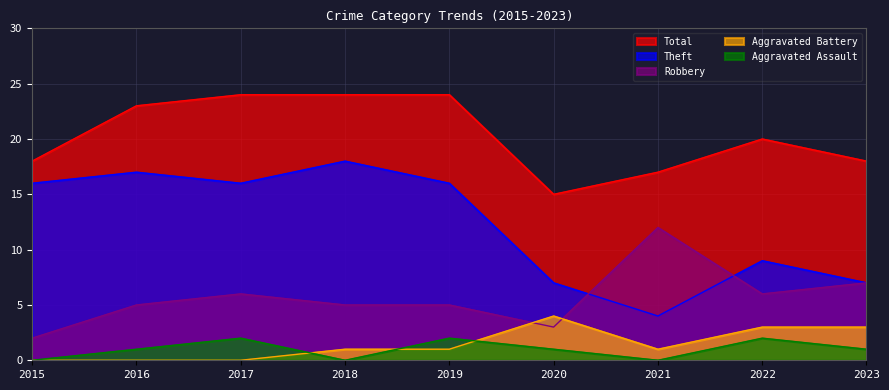

The Theft series shows 7 at 2023. True or false?

True